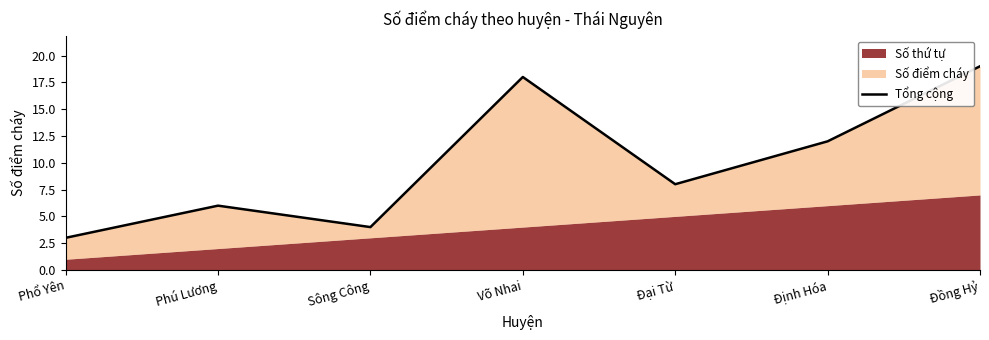

Which category has the highest value across all series?

Đồng Hỷ